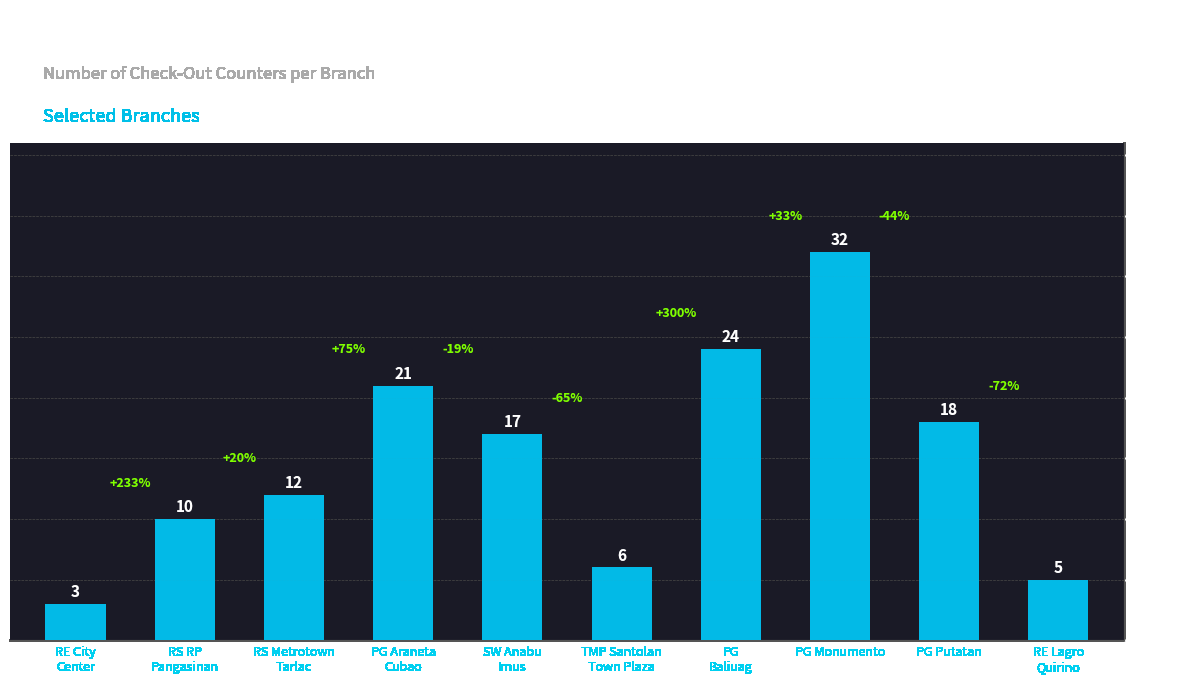

Which label corresponds to the largest value in the chart?

PG Monumento